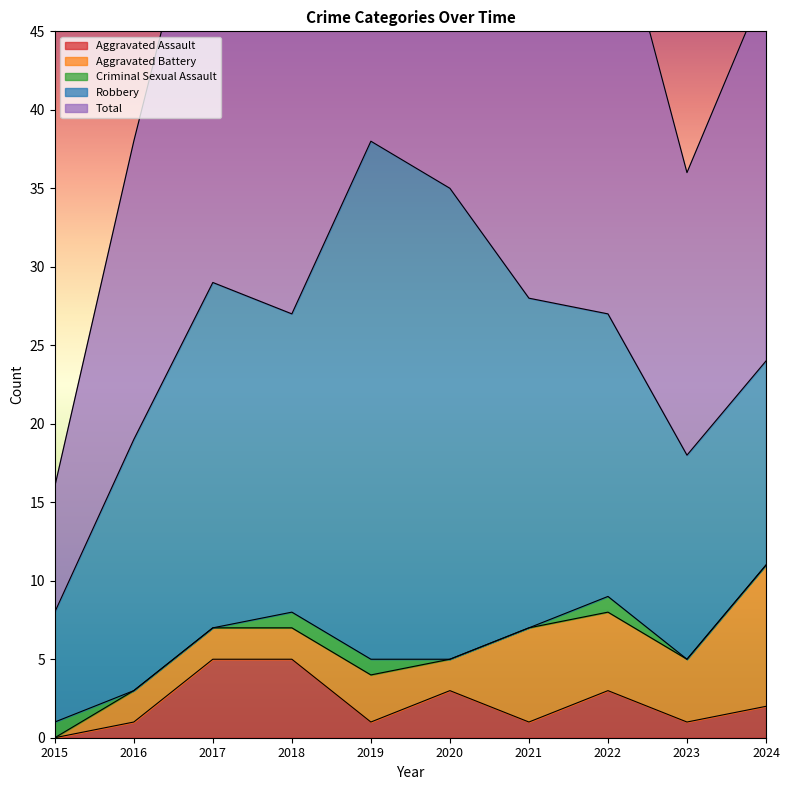

True or false: Total and Robbery cross at least once.

False